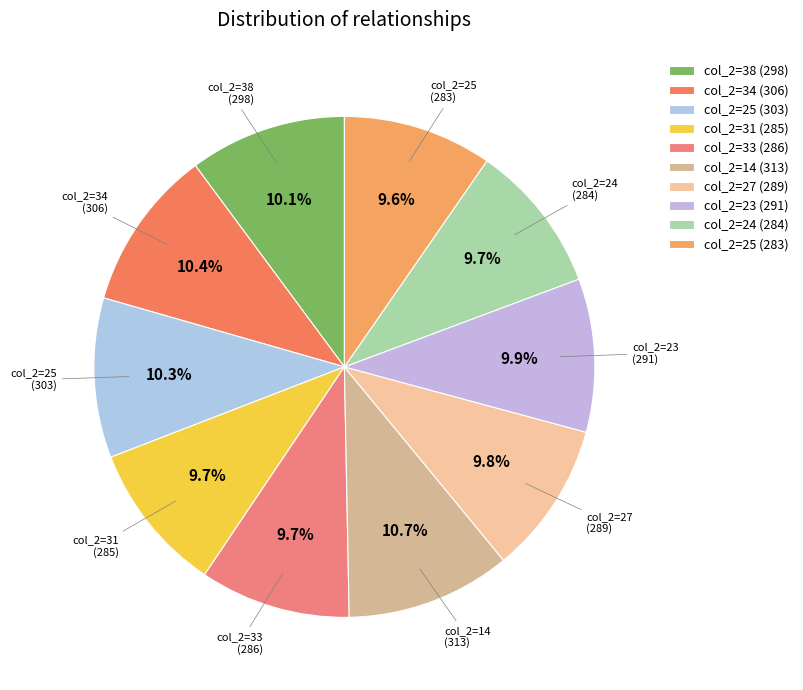

Which has a higher value, col_2=25 (303) or col_2=31 (285)?

col_2=25 (303)